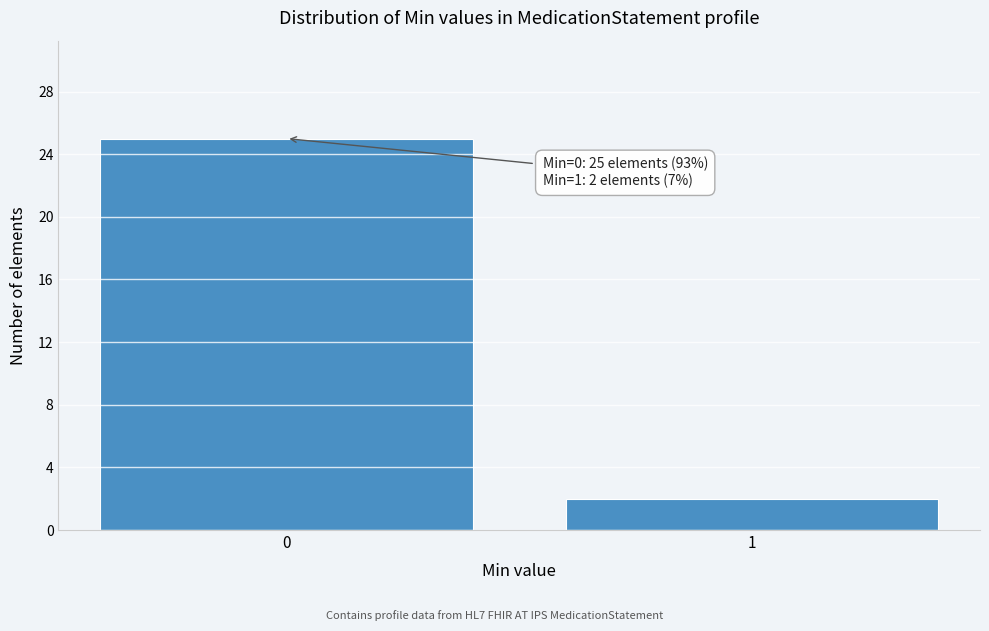

Reading left to right, transcribe all the data shown in this chart.

0=25	1=2